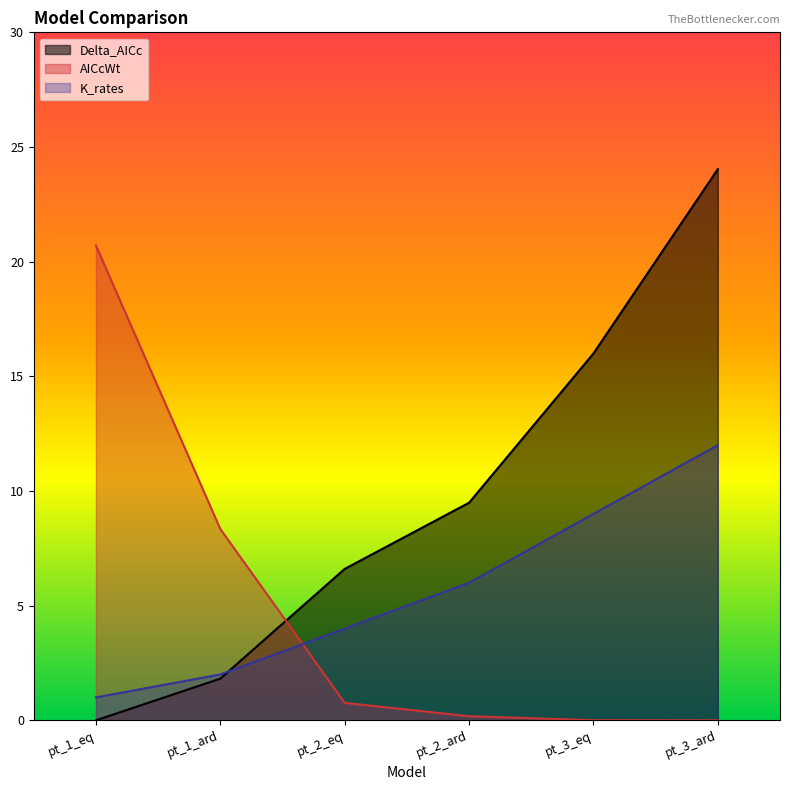

True or false: Delta_AICc has more than 0 points higher than both neighbors.

False